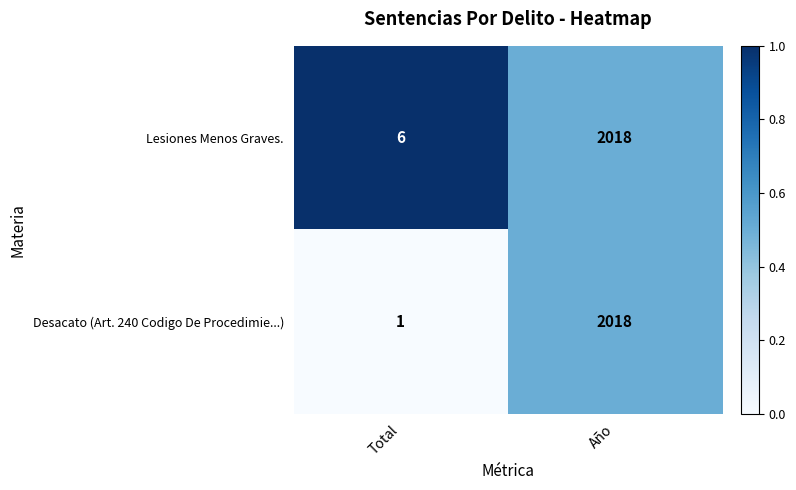

Reading left to right, what are all the values shown in this chart?

Lesiones Menos Graves.: 6	2018
Desacato (Art. 240 Codigo De Procedimie...): 1	2018